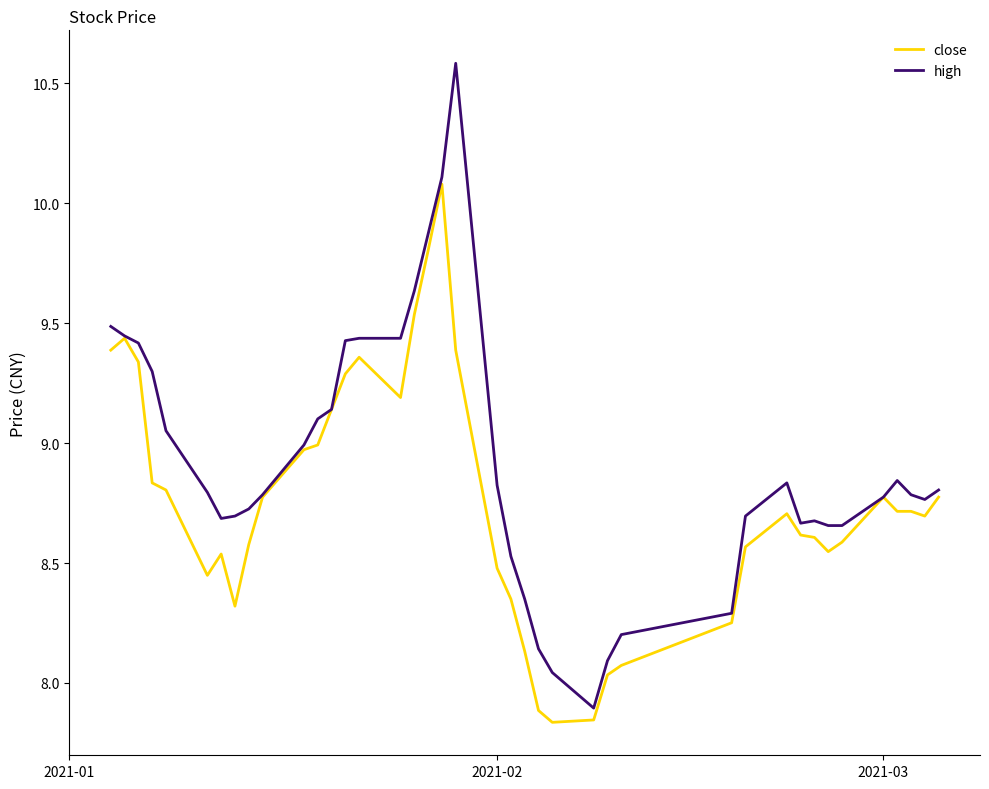

What is the greatest value displayed?

10.6